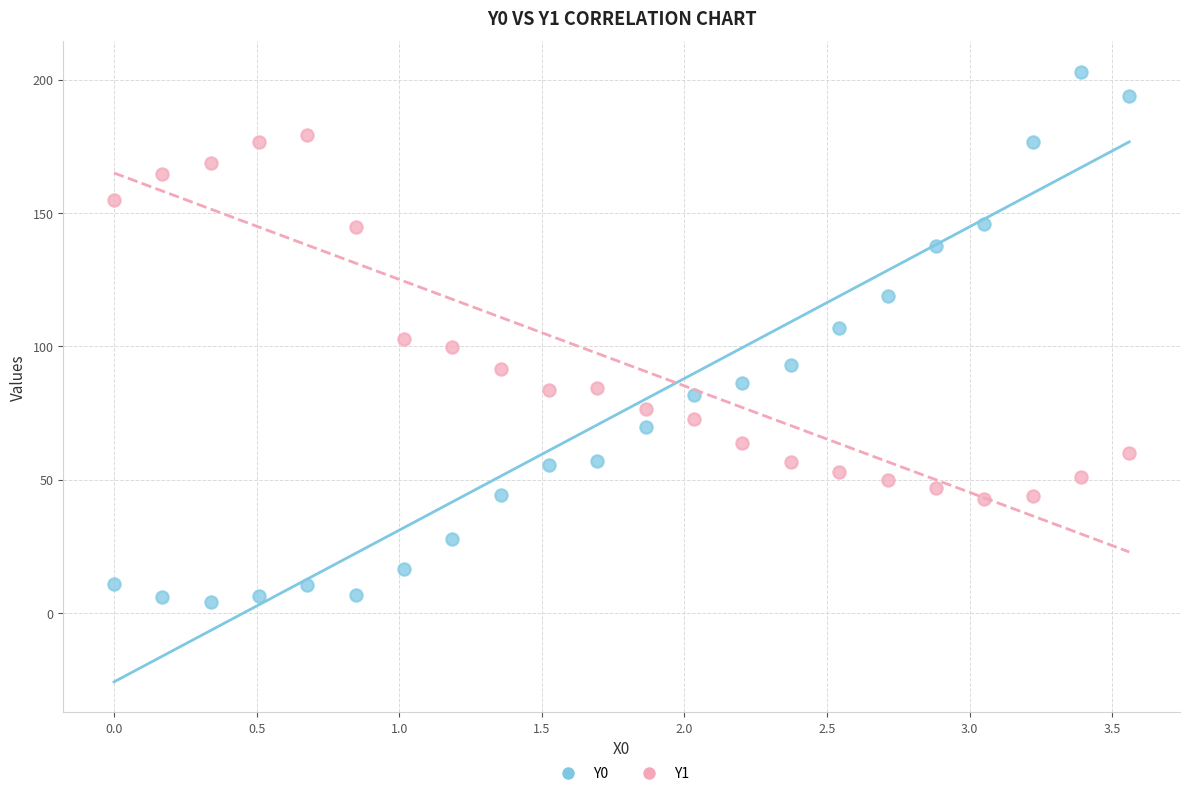

Which series reaches the minimum Y coordinate?

Y0